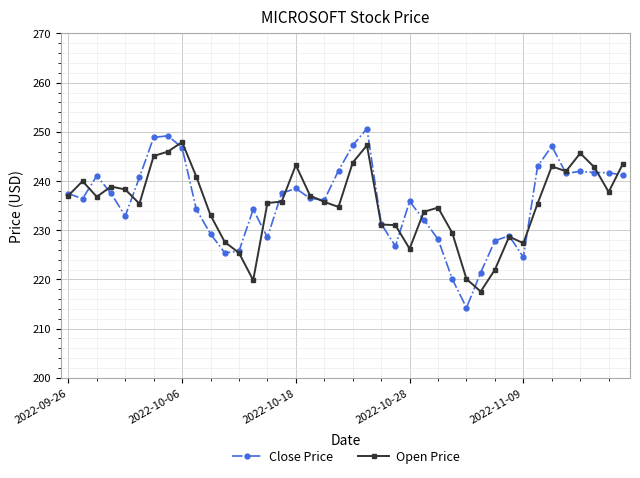

What are all the series names shown in the legend?

Close Price, Open Price